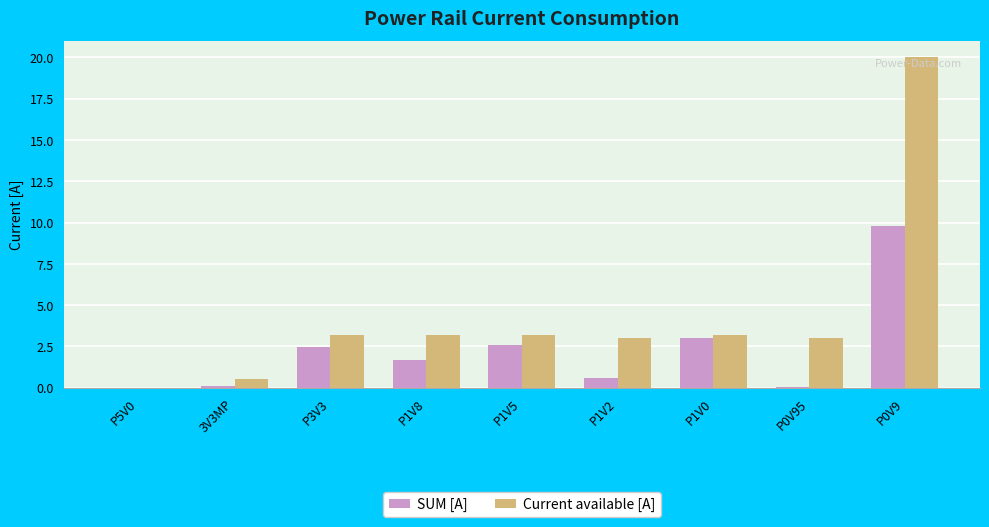

Count the number of data series in this chart.

2